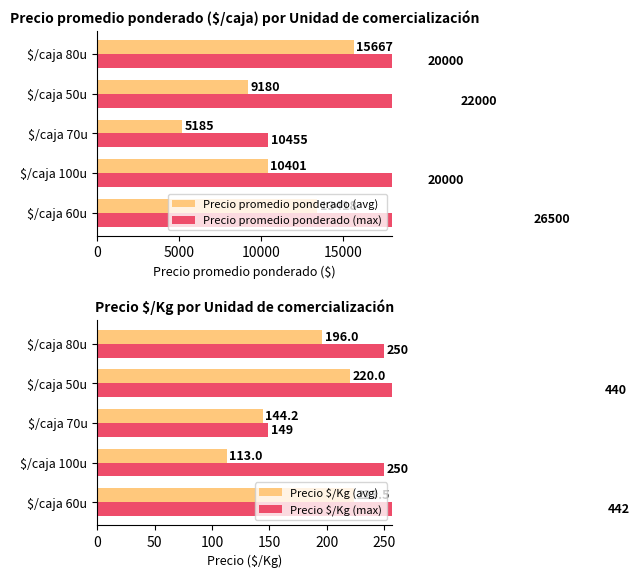

What is the value of the Precio $/Kg (max) bar at the 2nd from the left?

250.0